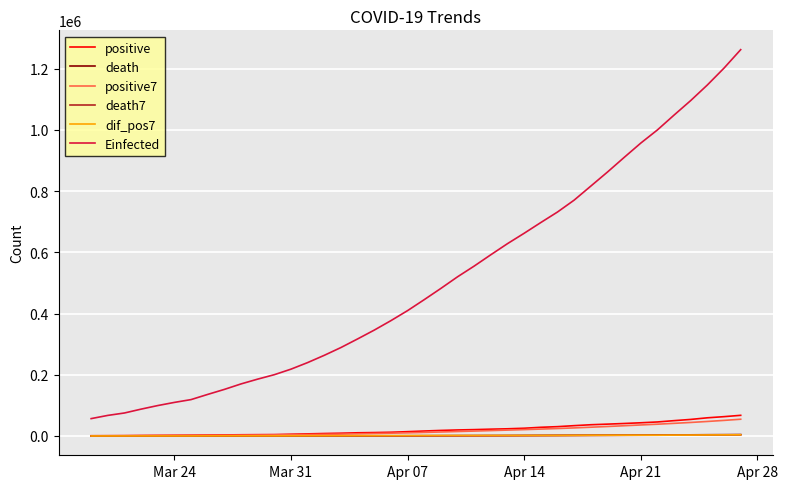

What is the average value of the dif_pos7 series?

1351.6